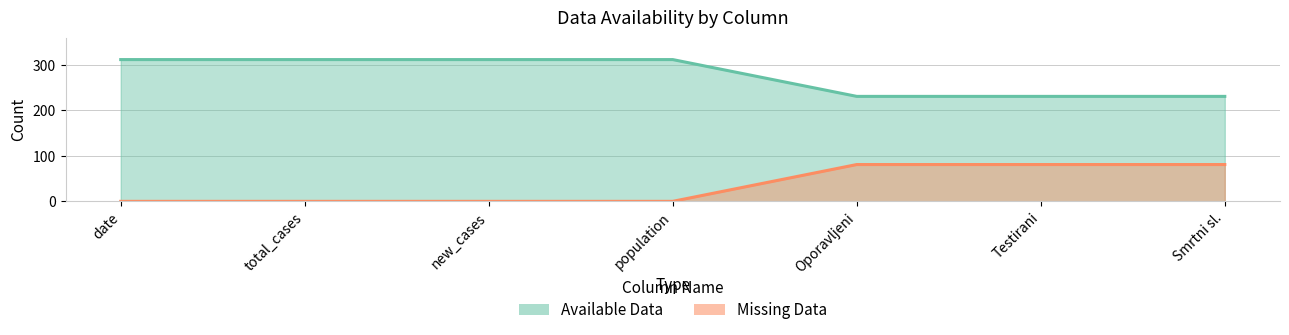

What is the value of the Missing Data point at the 7th from the left?

81